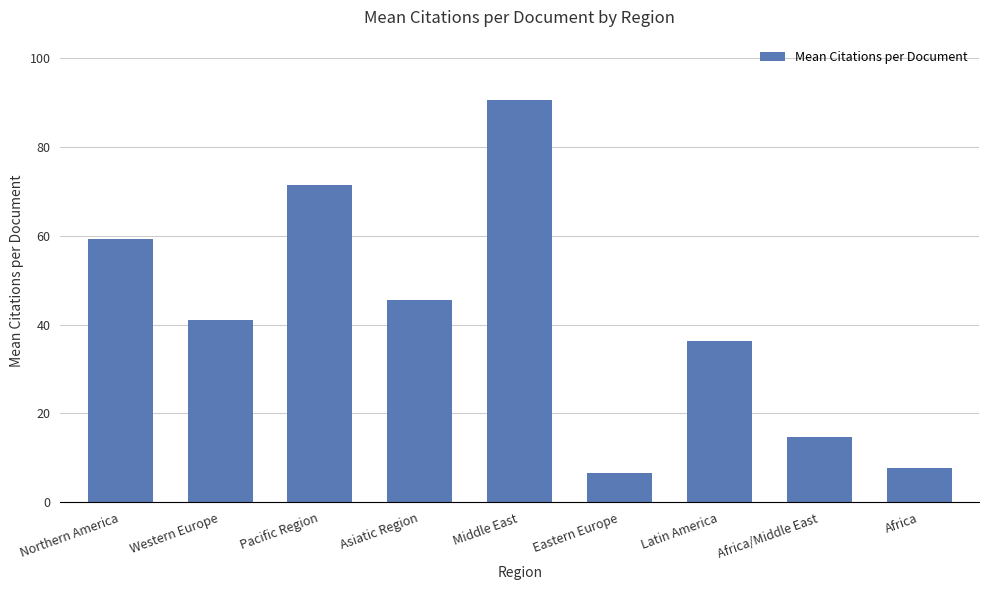

What is the sum of the values at Pacific Region and Africa/Middle East?

86.2